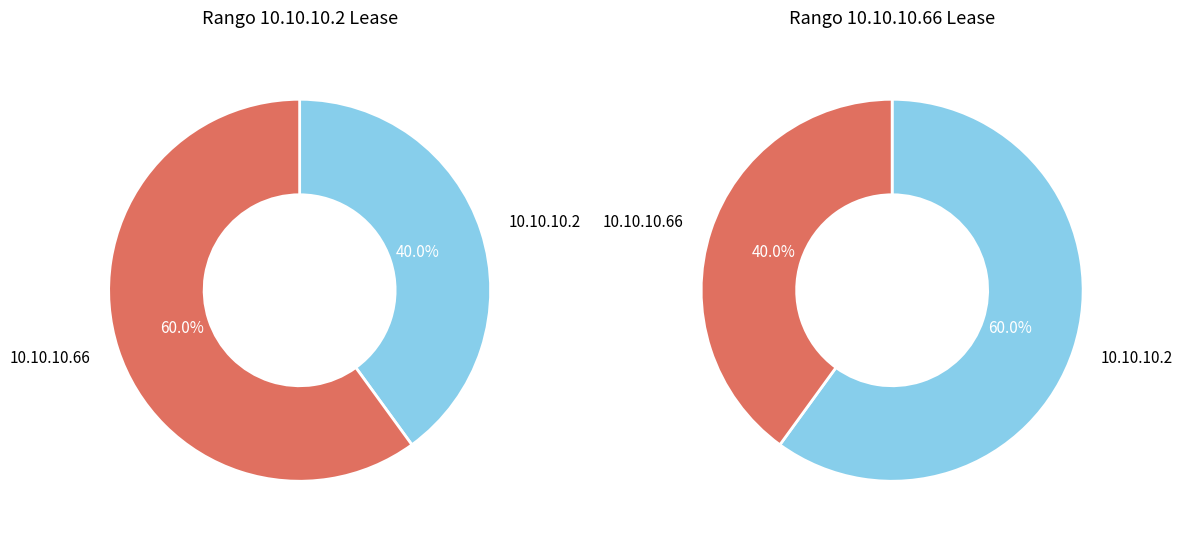

The 10.10.10.2 slice represents 40% of the pie. True or false?

True